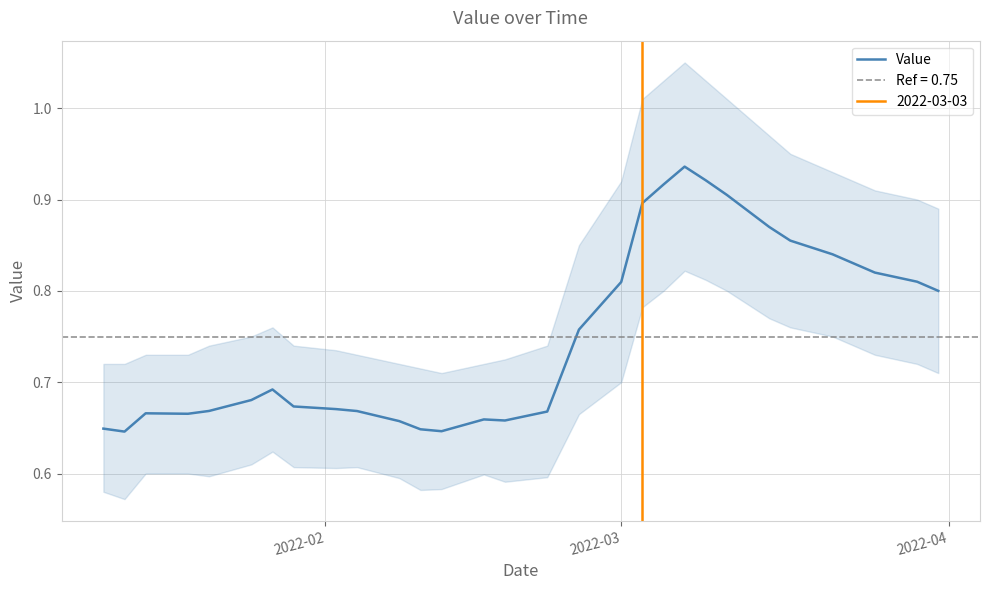

How many interior local valleys (lower than both neighbors) does the data have?

4